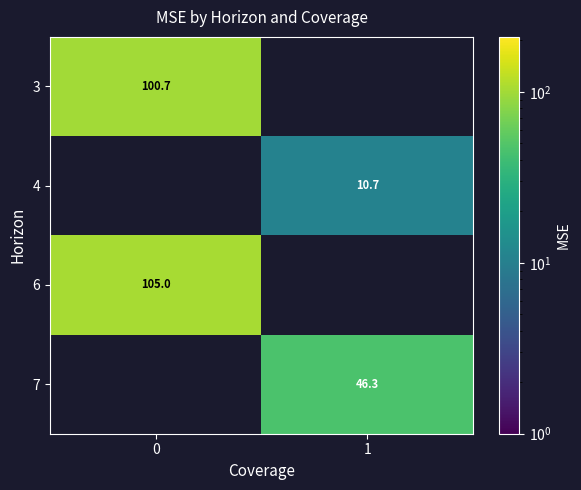

True or false: 7 has a value of 10.7 at 1.

False